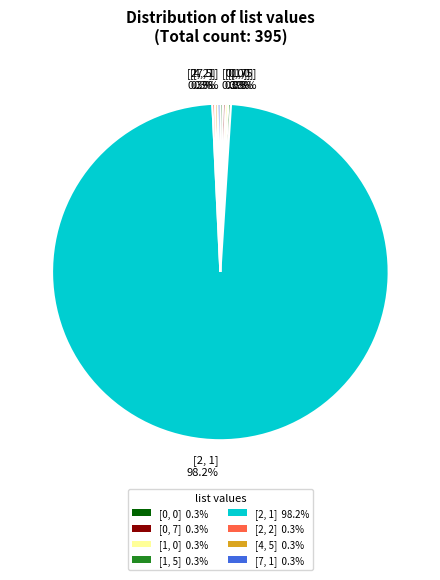

Does [2, 1] represent more than half of the total?

Yes